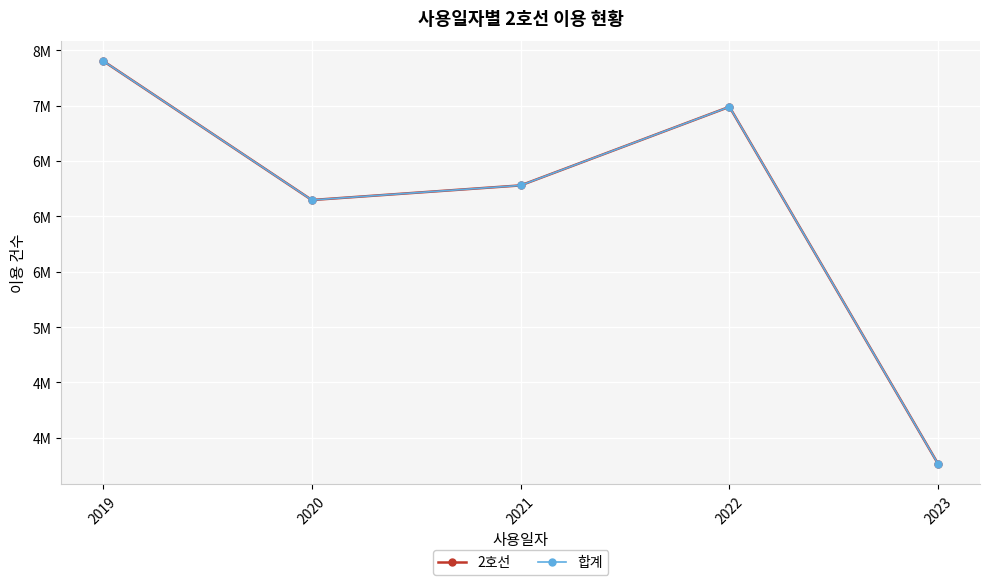

What is the minimum value shown in the chart?

3762497